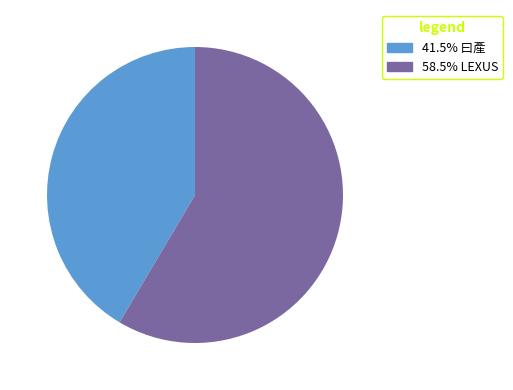

Is there a majority slice in this chart?

Yes